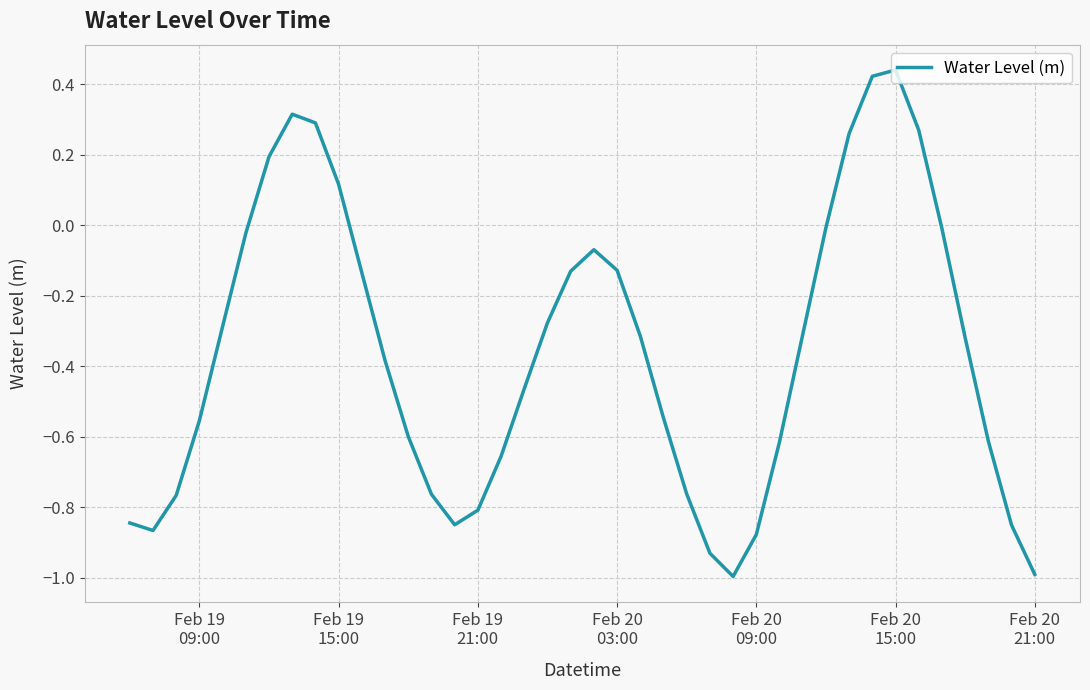

What is the difference between the maximum and minimum values?

1.4